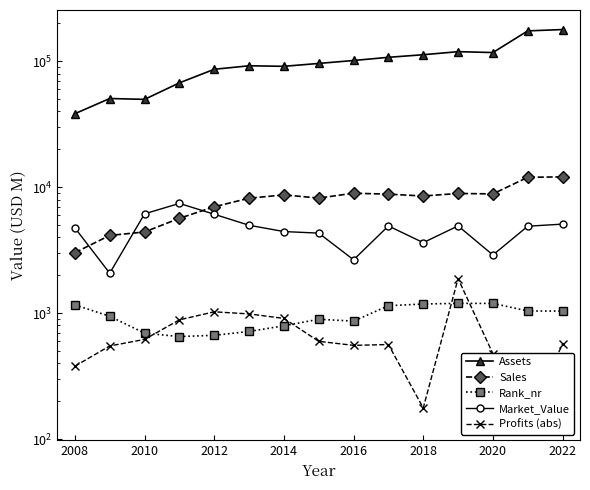

What is the highest value of the Assets series?

178937.0